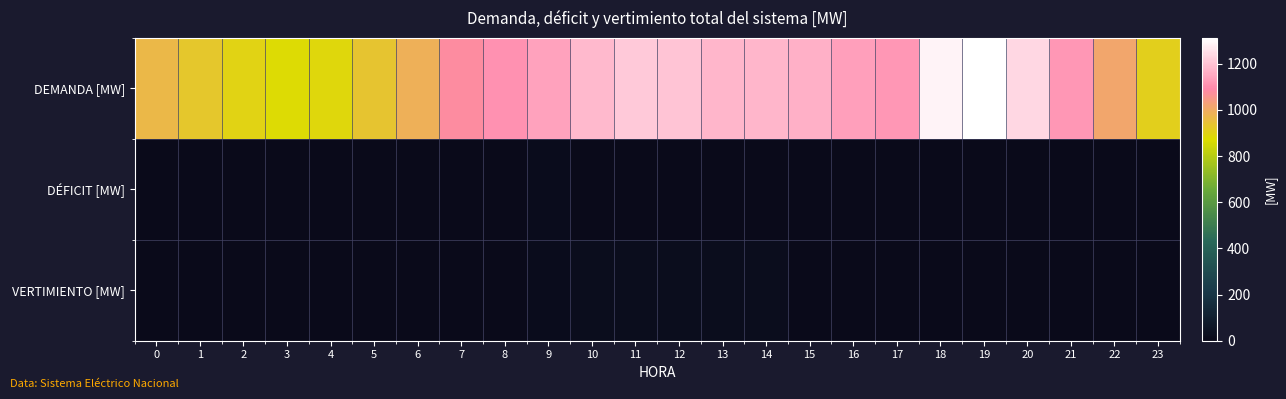

List the series in order of their peak value, highest first.

DEMANDA [MW], VERTIMIENTO [MW], DÉFICIT [MW]